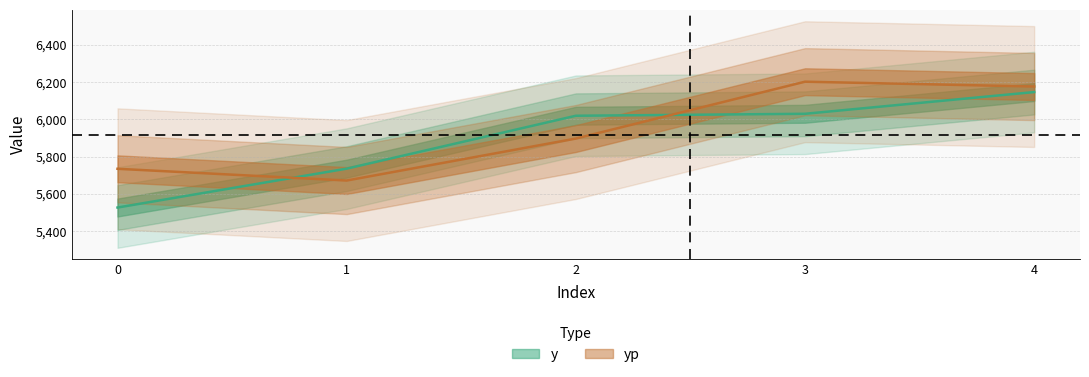

How many interior local valleys does the yp series have?

1